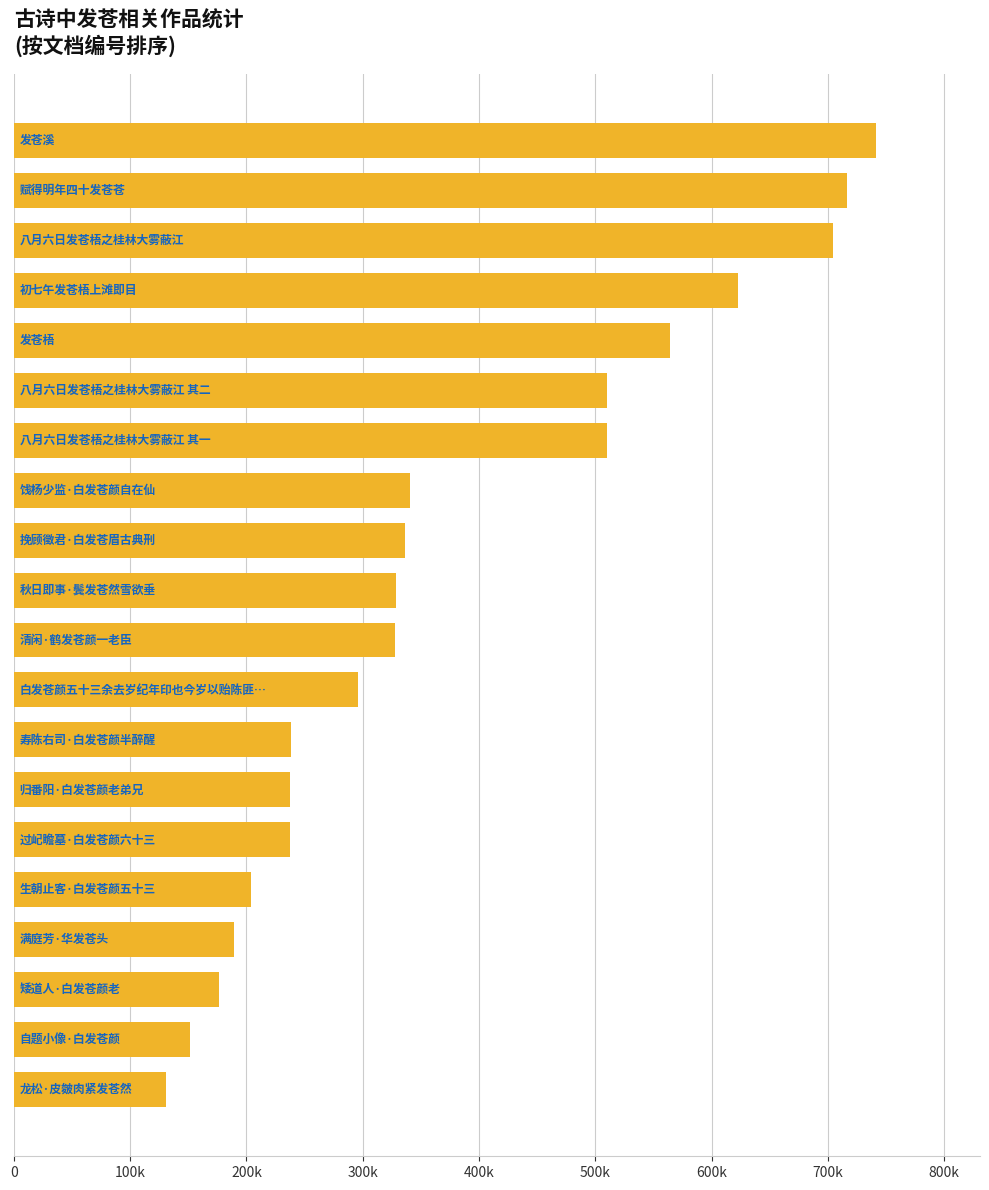

What is the average value?

378157